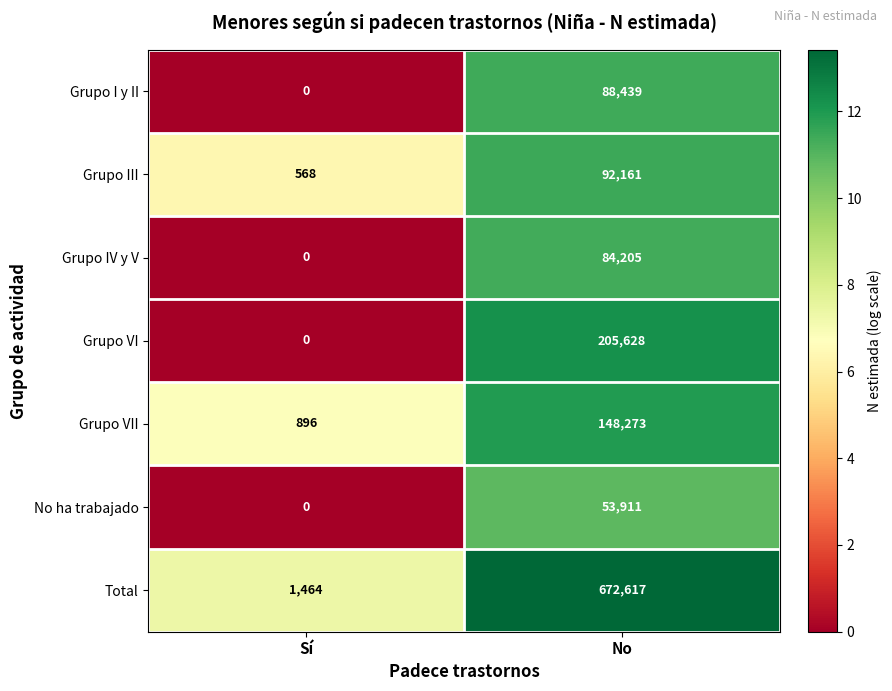

What is the difference between the highest and lowest values at Sí?

1464